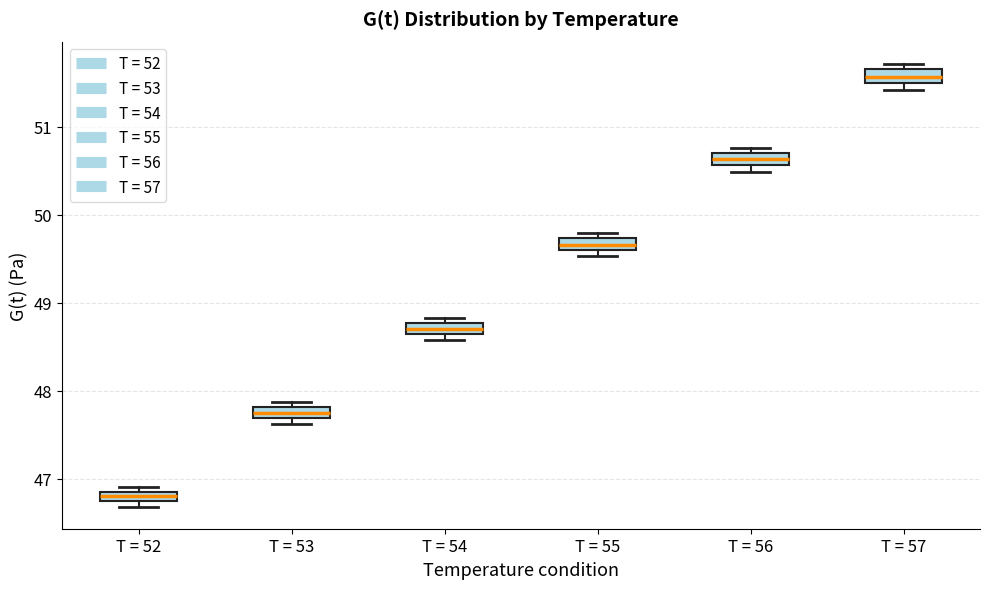

Where is the lower edge of the box for T = 57 on the y-axis? The values are not printed on the chart, so give them approximately, as read against the axis.

51.5